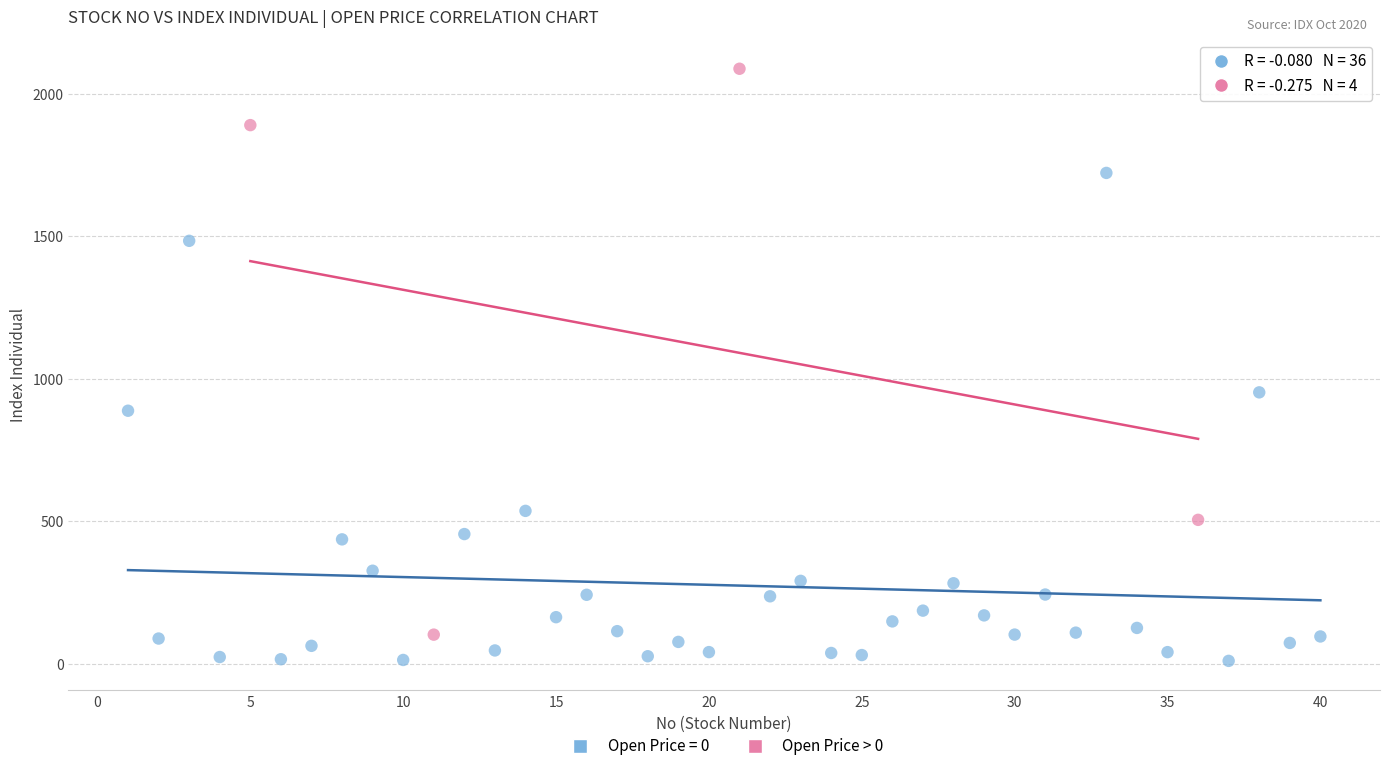

Which series reaches the minimum Y coordinate?

Open Price = 0